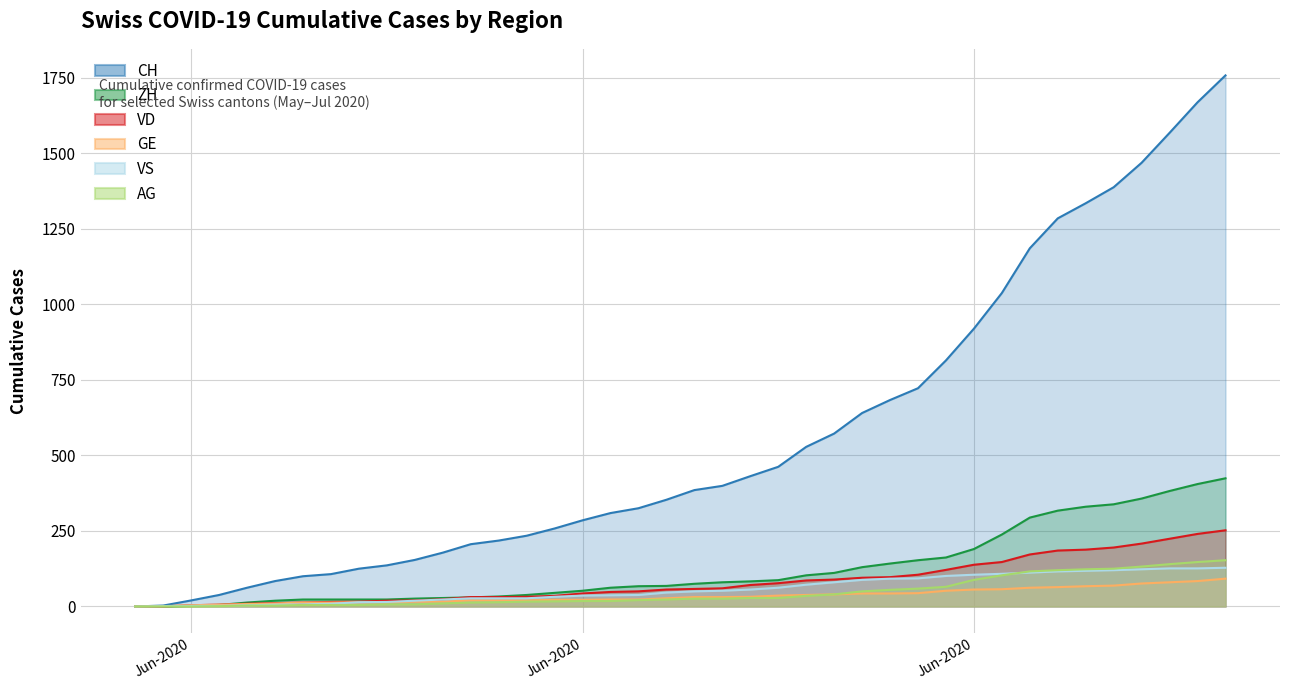

The ZH series shows 30 at 2020-06-12. True or false?

True